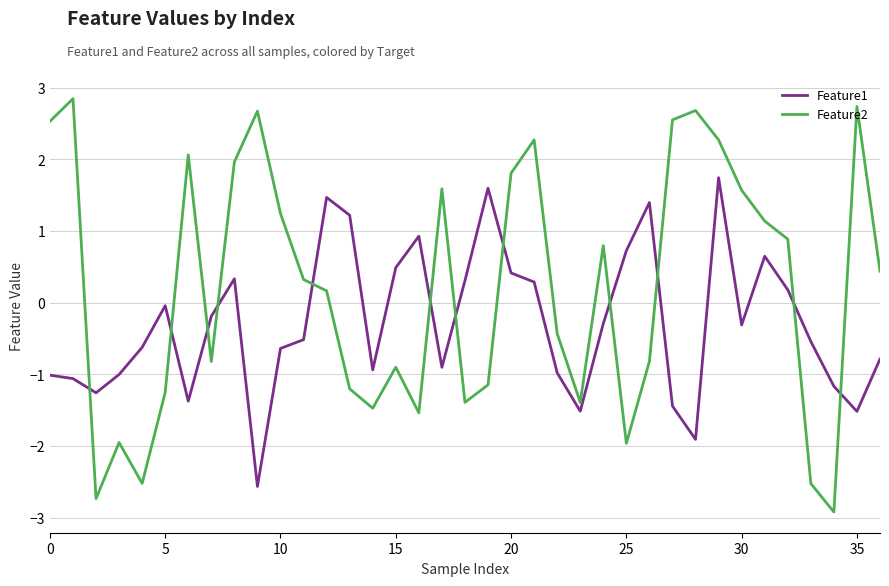

What is the difference between the maximum and minimum values in the Feature1 series?

4.3